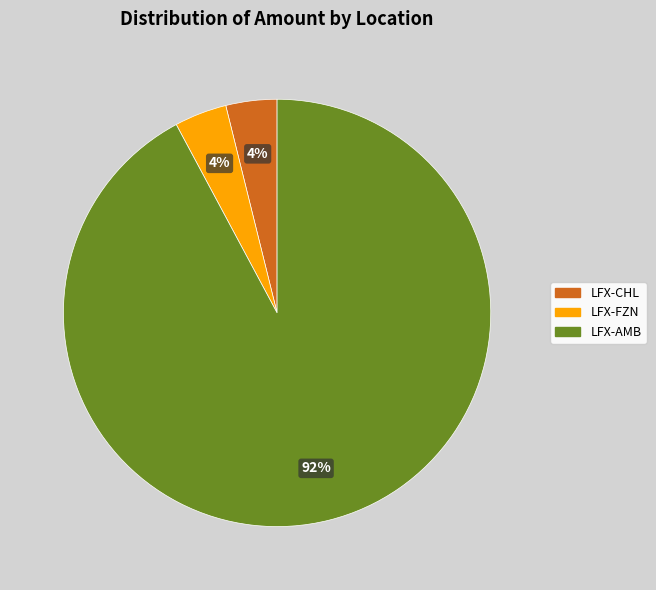

Does any single category account for the majority?

Yes